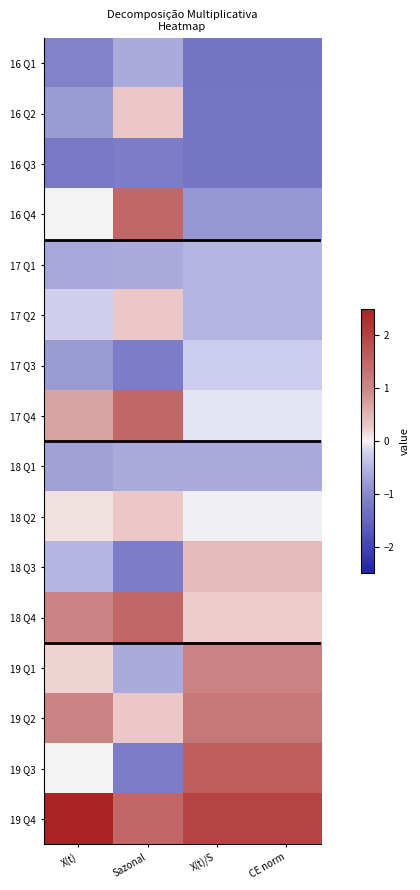

Reading left to right, extract all data points from this chart.

16 Q1: X(t)=-1.1	Sazonal=-0.6	X(t)/S=-1.3	CE norm=-1.3
16 Q2: X(t)=-0.8	Sazonal=0.3	X(t)/S=-1.3	CE norm=-1.3
16 Q3: X(t)=-1.2	Sazonal=-1.2	X(t)/S=-1.3	CE norm=-1.3
16 Q4: X(t)=-0.0	Sazonal=1.5	X(t)/S=-0.8	CE norm=-0.8
17 Q1: X(t)=-0.6	Sazonal=-0.6	X(t)/S=-0.5	CE norm=-0.5
17 Q2: X(t)=-0.2	Sazonal=0.3	X(t)/S=-0.5	CE norm=-0.5
17 Q3: X(t)=-0.8	Sazonal=-1.2	X(t)/S=-0.2	CE norm=-0.2
17 Q4: X(t)=0.7	Sazonal=1.5	X(t)/S=-0.1	CE norm=-0.1
18 Q1: X(t)=-0.7	Sazonal=-0.6	X(t)/S=-0.6	CE norm=-0.6
18 Q2: X(t)=0.1	Sazonal=0.3	X(t)/S=-0.0	CE norm=-0.0
18 Q3: X(t)=-0.5	Sazonal=-1.2	X(t)/S=0.4	CE norm=0.4
18 Q4: X(t)=1.1	Sazonal=1.5	X(t)/S=0.2	CE norm=0.2
19 Q1: X(t)=0.2	Sazonal=-0.6	X(t)/S=1.1	CE norm=1.1
19 Q2: X(t)=1.1	Sazonal=0.3	X(t)/S=1.2	CE norm=1.2
19 Q3: X(t)=-0.0	Sazonal=-1.2	X(t)/S=1.6	CE norm=1.6
19 Q4: X(t)=2.8	Sazonal=1.5	X(t)/S=2.0	CE norm=2.0